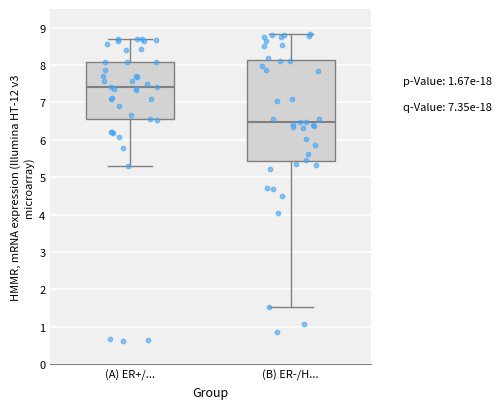

Where does the median line of the box for (B) ER-/H... sit on the y-axis? The values are not printed on the chart, so give them approximately, as read against the axis.

6.5